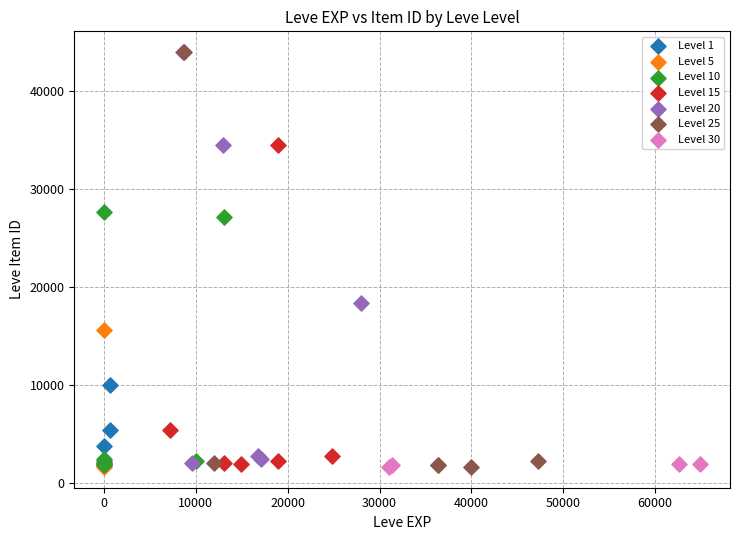

What are all the series names shown in the legend?

Level 1, Level 5, Level 10, Level 15, Level 20, Level 25, Level 30